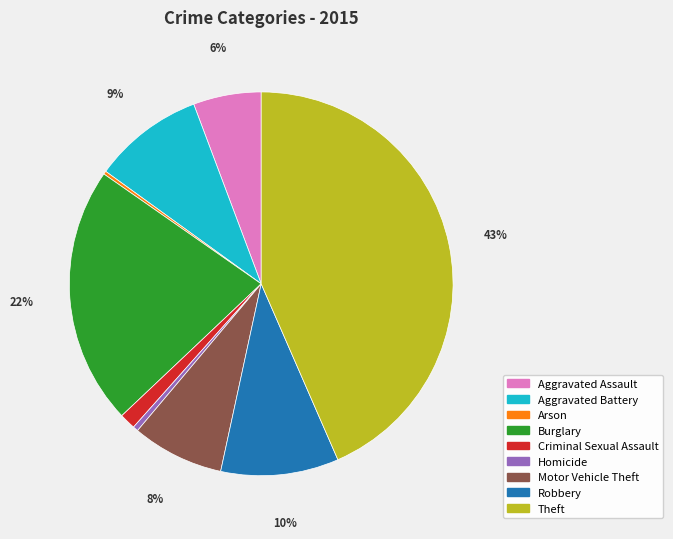

To the nearest percent, what percentage of the pie is Aggravated Assault?

6%